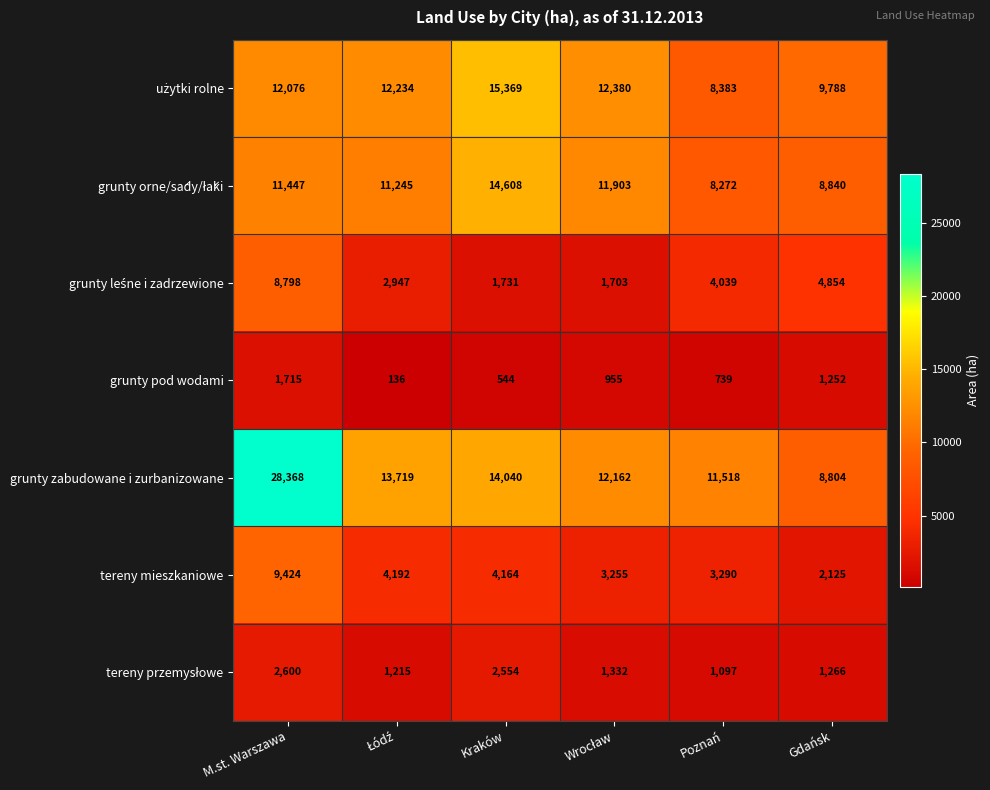

Which category has the highest value across all series?

M.st. Warszawa